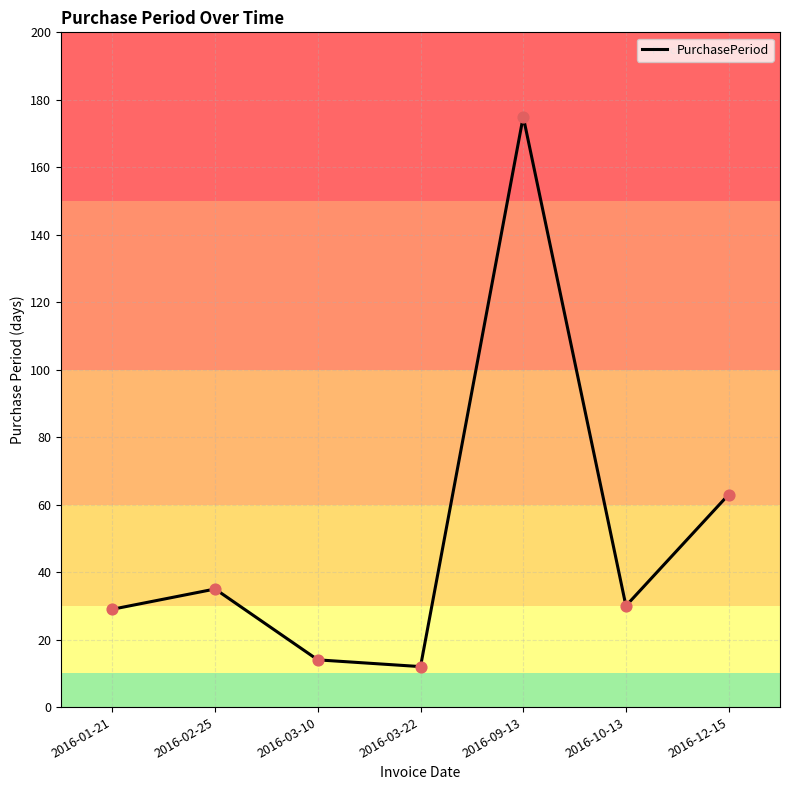

Between 2016-09-13 and 2016-10-13, which is larger?

2016-09-13